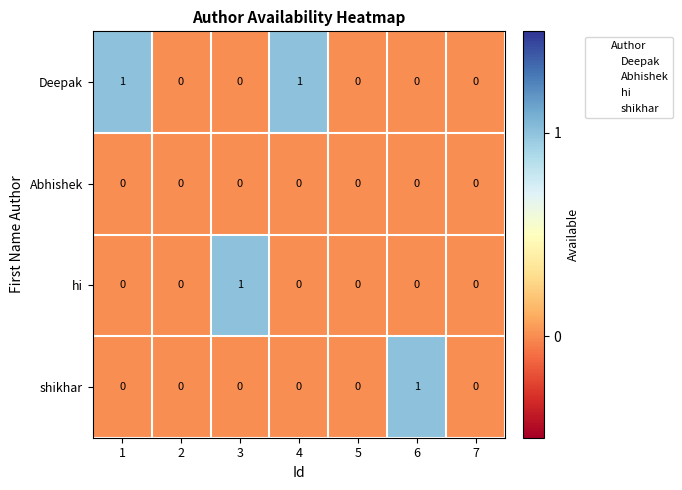

True or false: Abhishek has a value of 0 at 7.

True